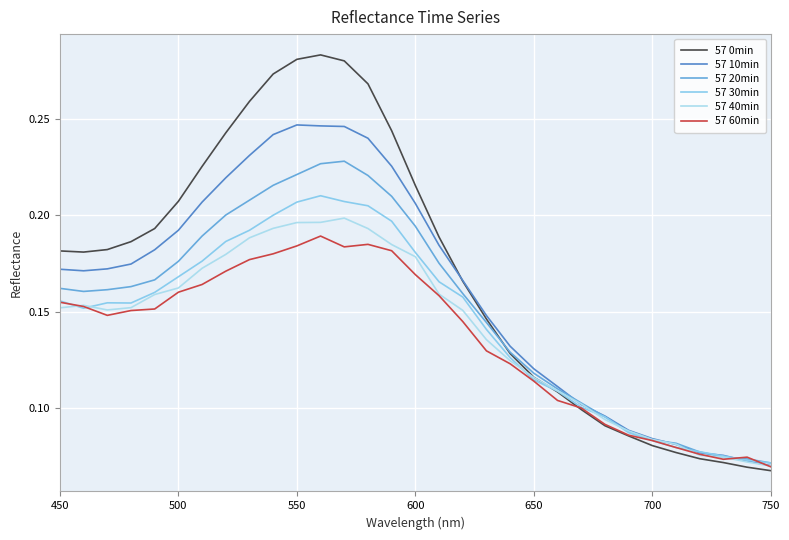

Does the chart display data point markers on the line(s)?

No